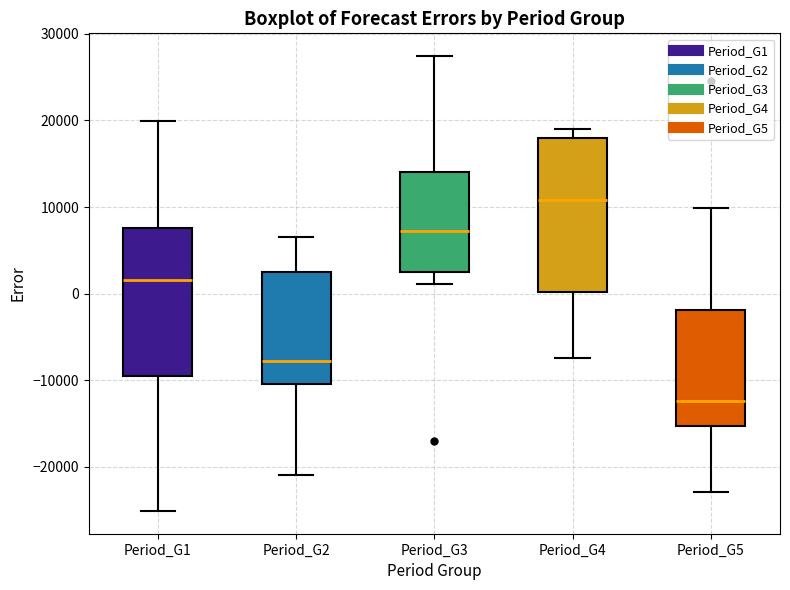

Reading left to right, read every box against the y-axis: the position of its median line, the range the box covers, and the ends of its whiskers. The values are not printed on the chart, so give them approximately, as read against the axis.

Period_G1: median 2000, box -9000 to 8000, whiskers -25000 to 20000
Period_G2: median -8000, box -10000 to 3000, whiskers -21000 to 6000
Period_G3: median 7000, box 2000 to 14000, whiskers 1000 to 27000
Period_G4: median 11000, box 0 to 18000, whiskers -7000 to 19000
Period_G5: median -12000, box -15000 to -2000, whiskers -23000 to 10000